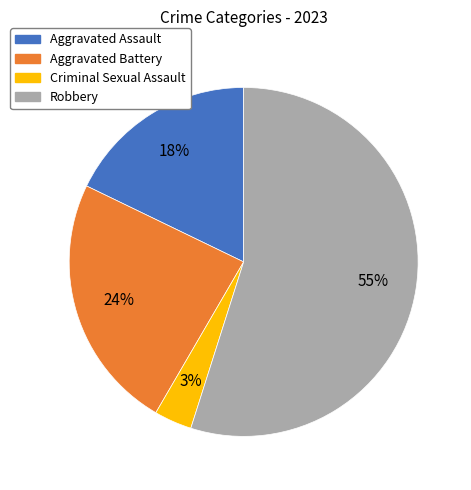

To the nearest percent, what percentage of the pie is Aggravated Assault?

18%